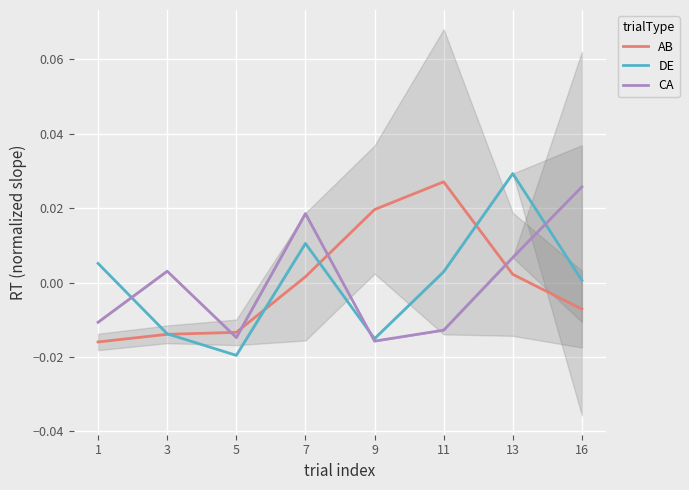

How many lines are shown in the chart?

3